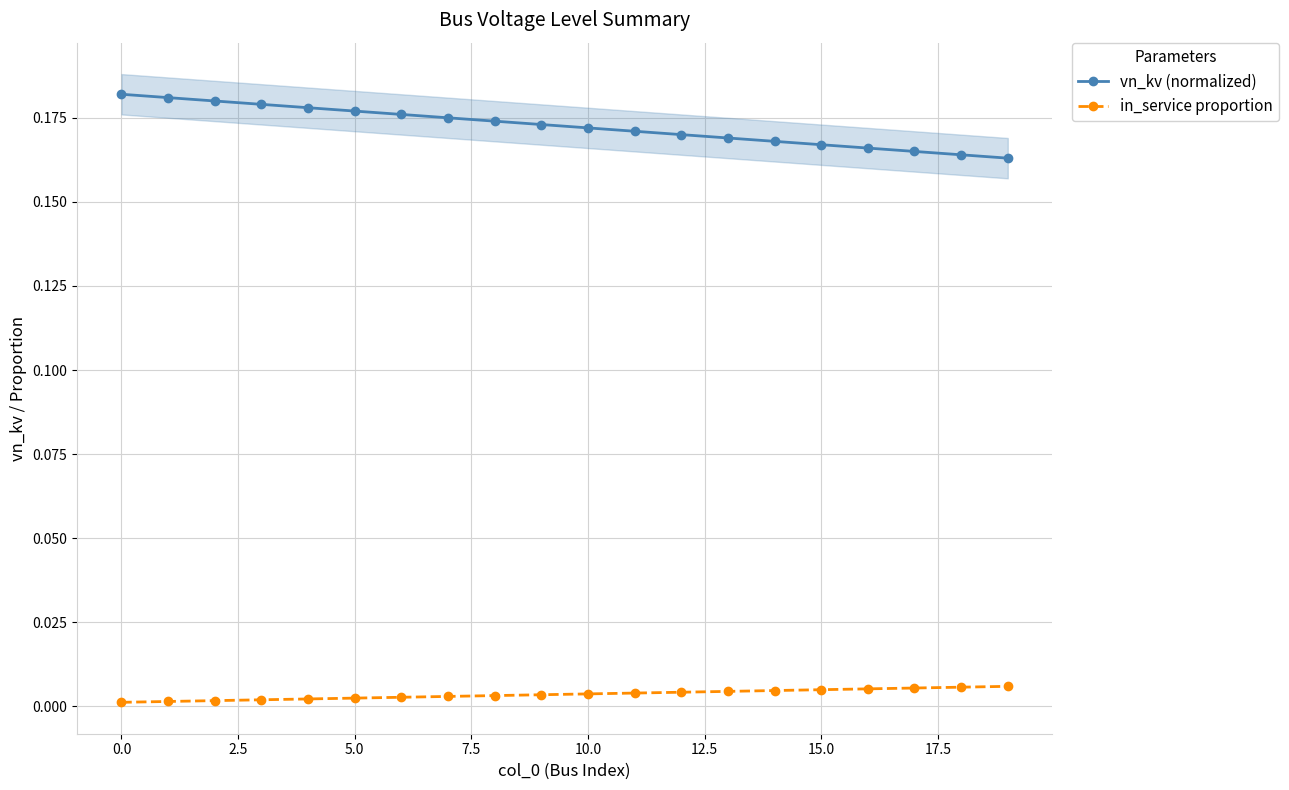

True or false: vn_kv (normalized) has a value of 0.1 at 0.0.

False